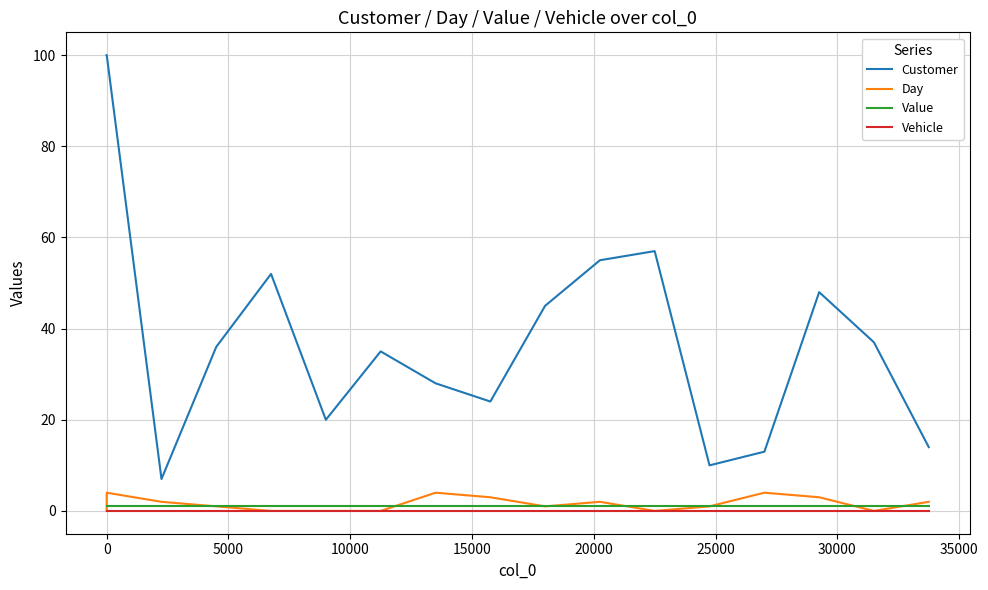

Is this an area chart (filled region under the line)?

No